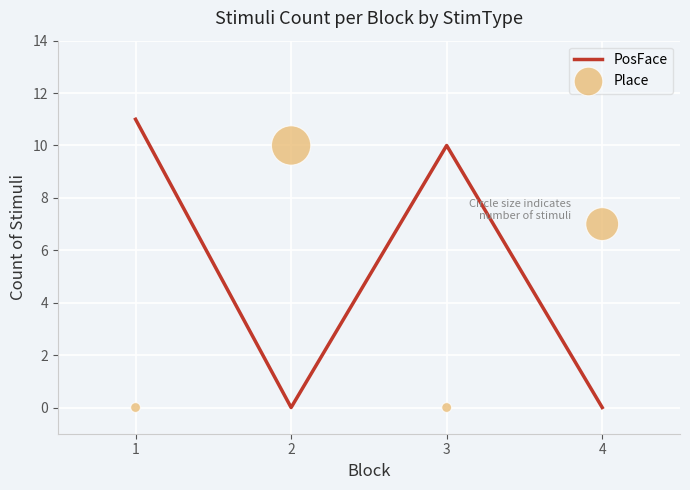

Which series has the largest total across all categories?

PosFace